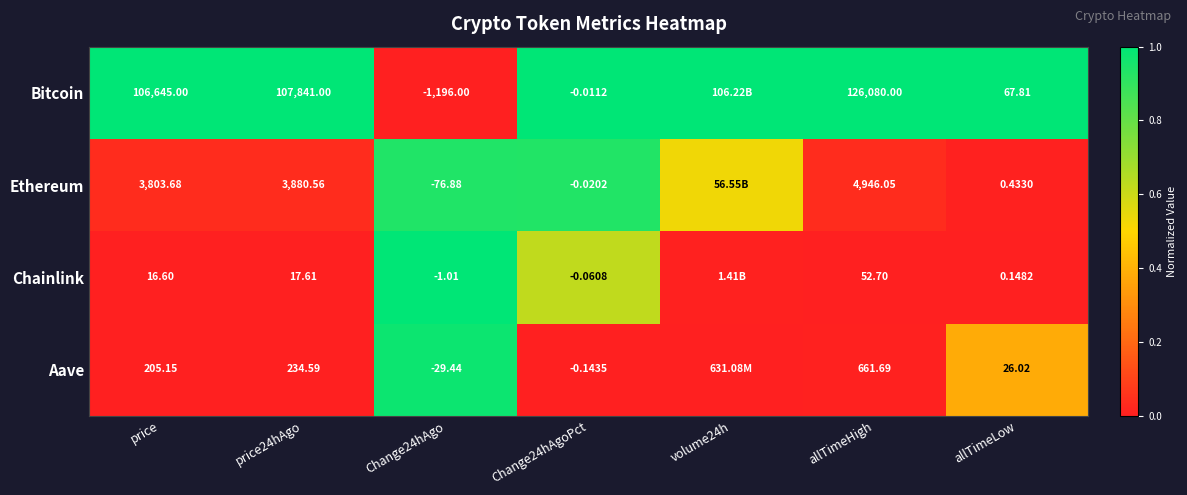

At which category is the sum across all series the highest?

Change24hAgo